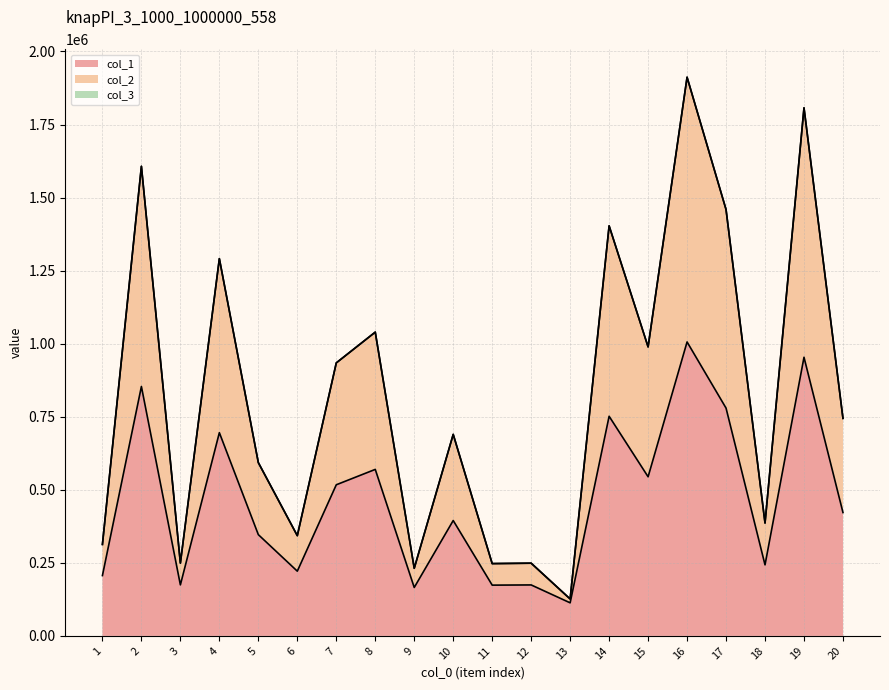

Does the chart display data point markers on the line(s)?

No